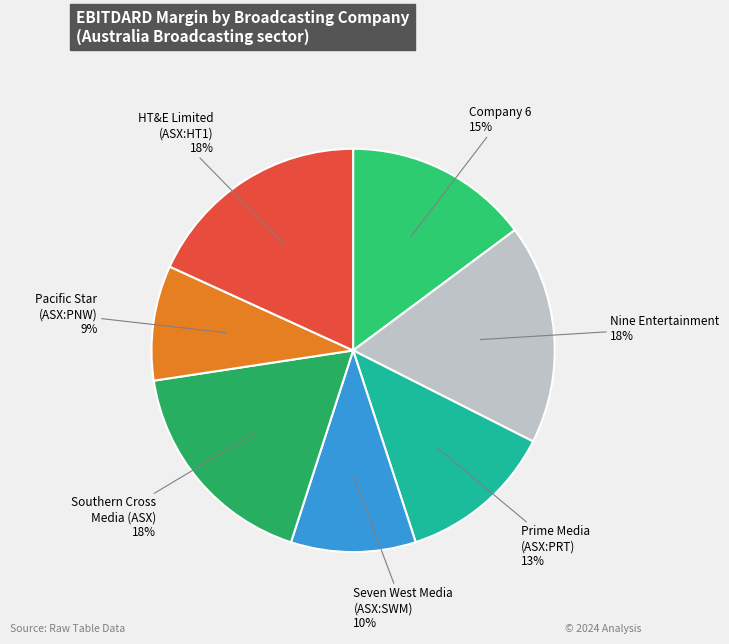

What is the smallest slice in the pie chart?

Pacific Star (ASX:PNW)